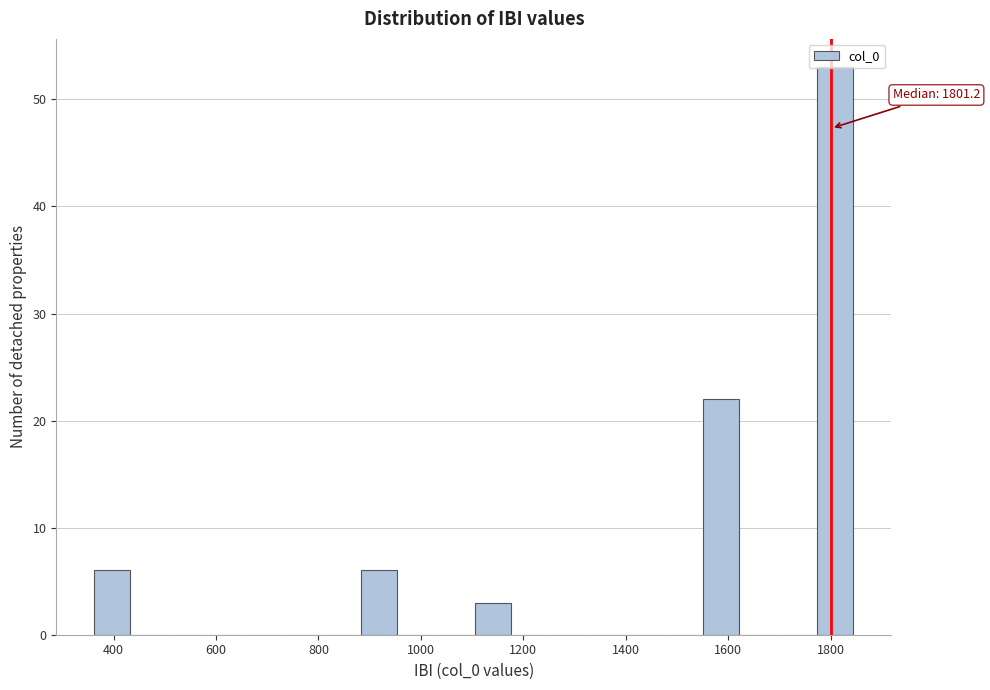

Around what value on the x-axis is the tallest bar? Give the approximate position of its centre, as read against the axis.

1800